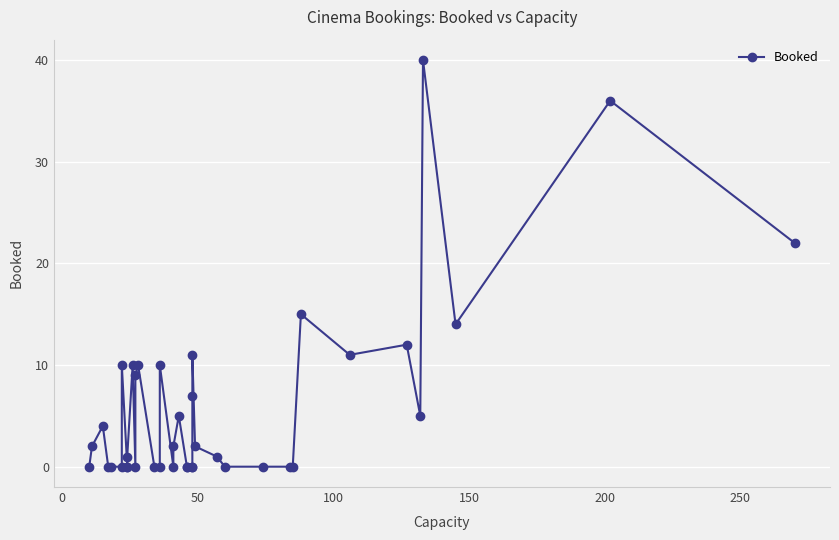

Reading left to right, extract all data points from this chart.

0	2	4	0	0	0	10	0	0	1	10	0	9	10	0	0	10	0	2	5	0	0	0	0	7	11	2	1	0	0	0	0	15	11	12	5	40	14	36	22